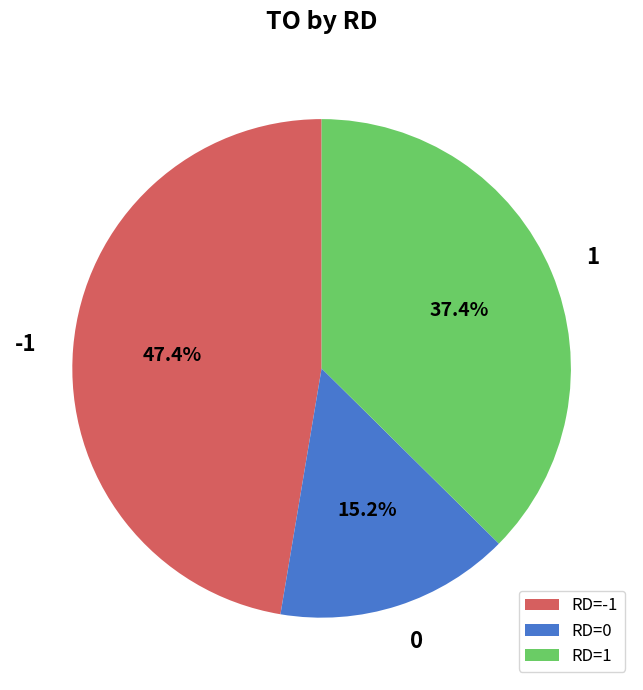

Is 1 the majority of the pie?

No